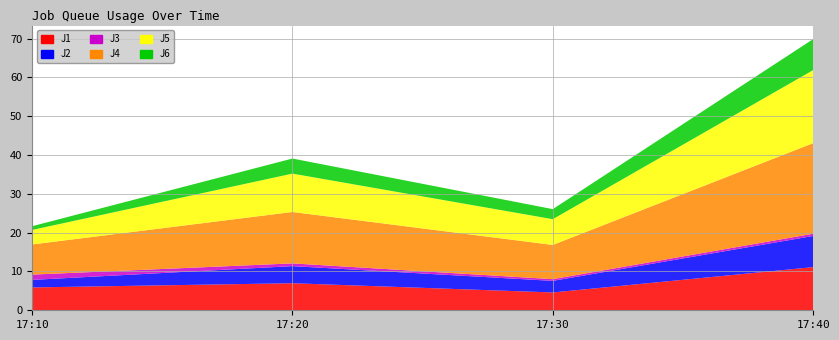

Reading right to left, extract all data points from this chart.

J1: 11.1	4.6	7.0	5.9
J2: 8.0	3.0	4.4	1.9
J3: 0.6	0.4	0.7	1.4
J4: 23.3	8.8	13.2	7.8
J5: 18.8	6.6	9.9	3.7
J6: 8.0	2.6	3.9	1.0